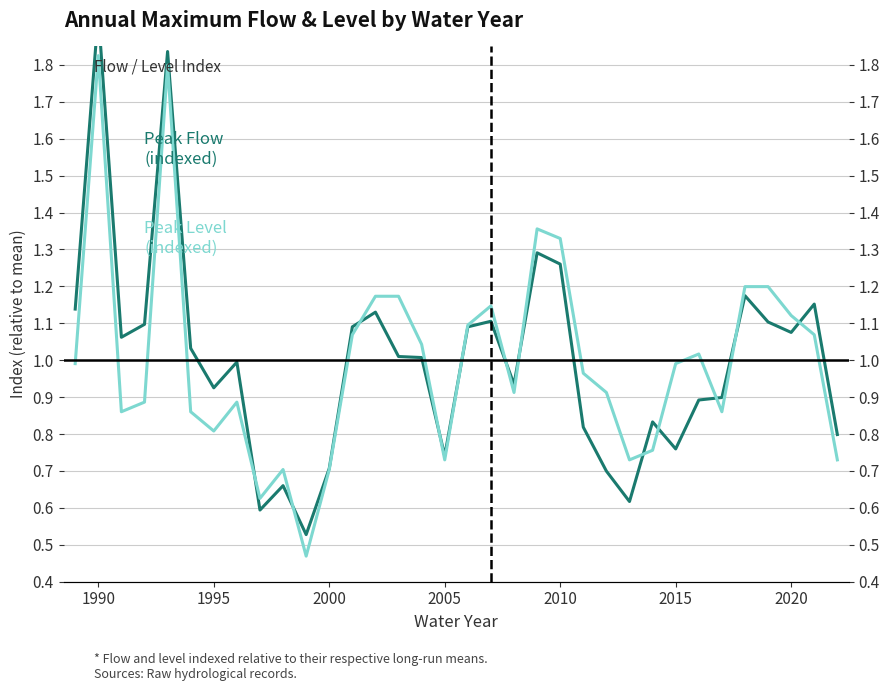

What is the label of the 2nd point from the left?

1990